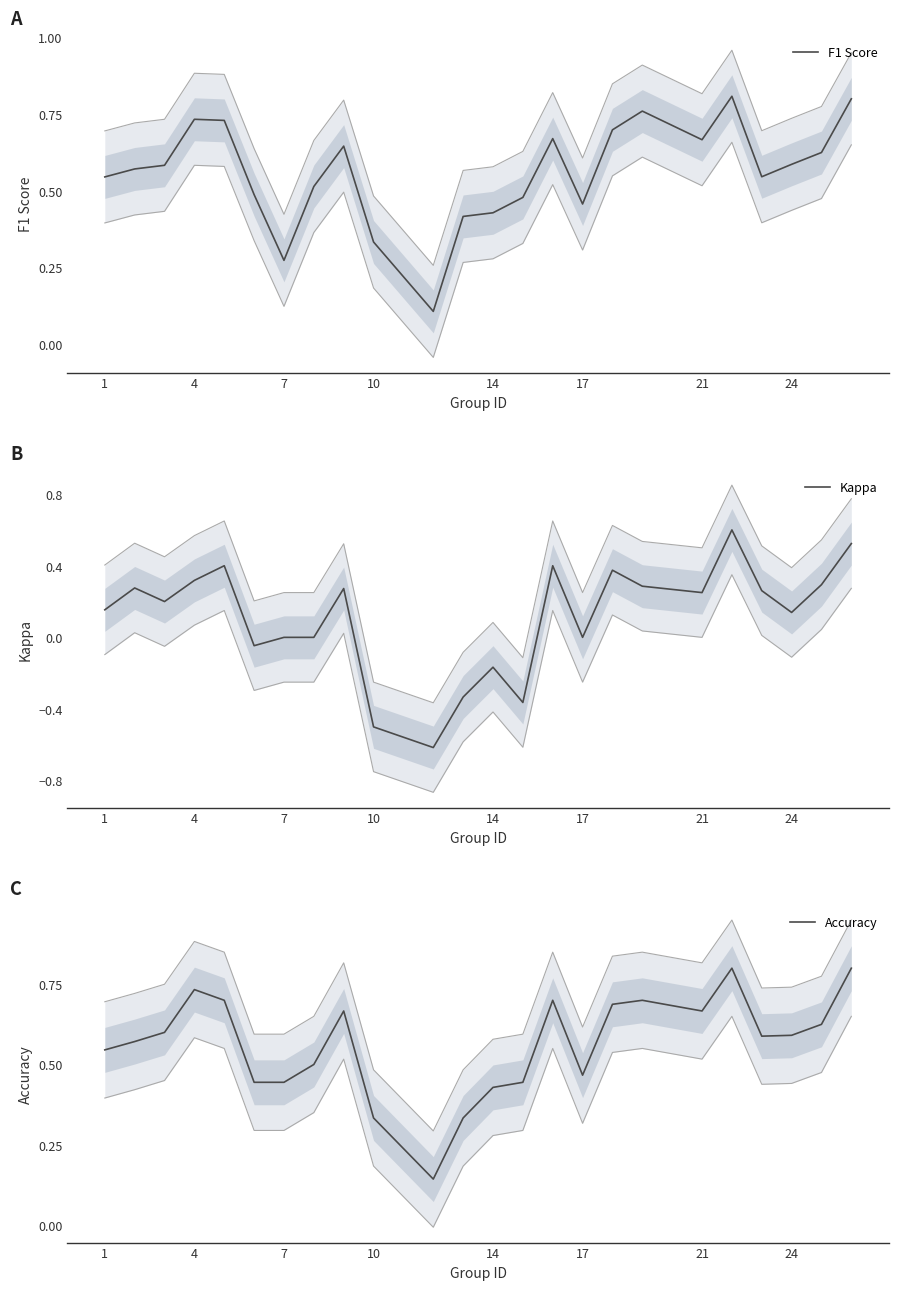

How many times do Accuracy and F1 Score cross each other?

7